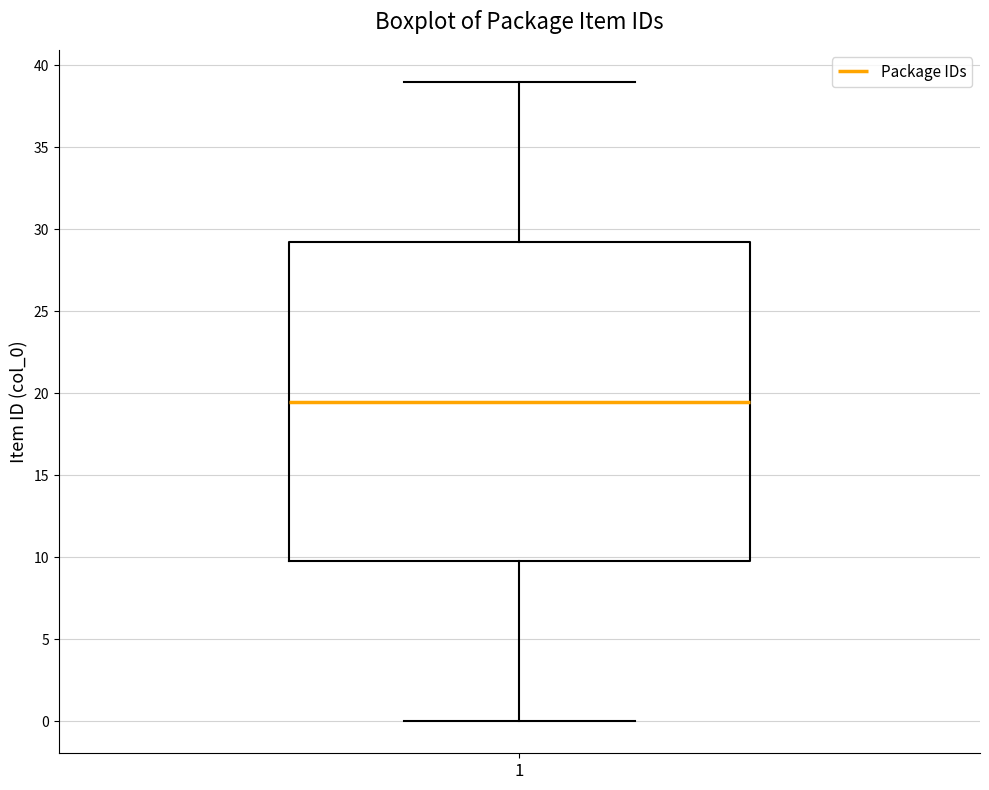

Transcribe this box plot: give where the median line is, the range the box spans, and where the two whiskers end, as read against the y-axis. The values are not printed on the chart, so give them approximately, as read against the axis.

median 19.5, box 10.0 to 29.5, whiskers 0.0 to 39.0